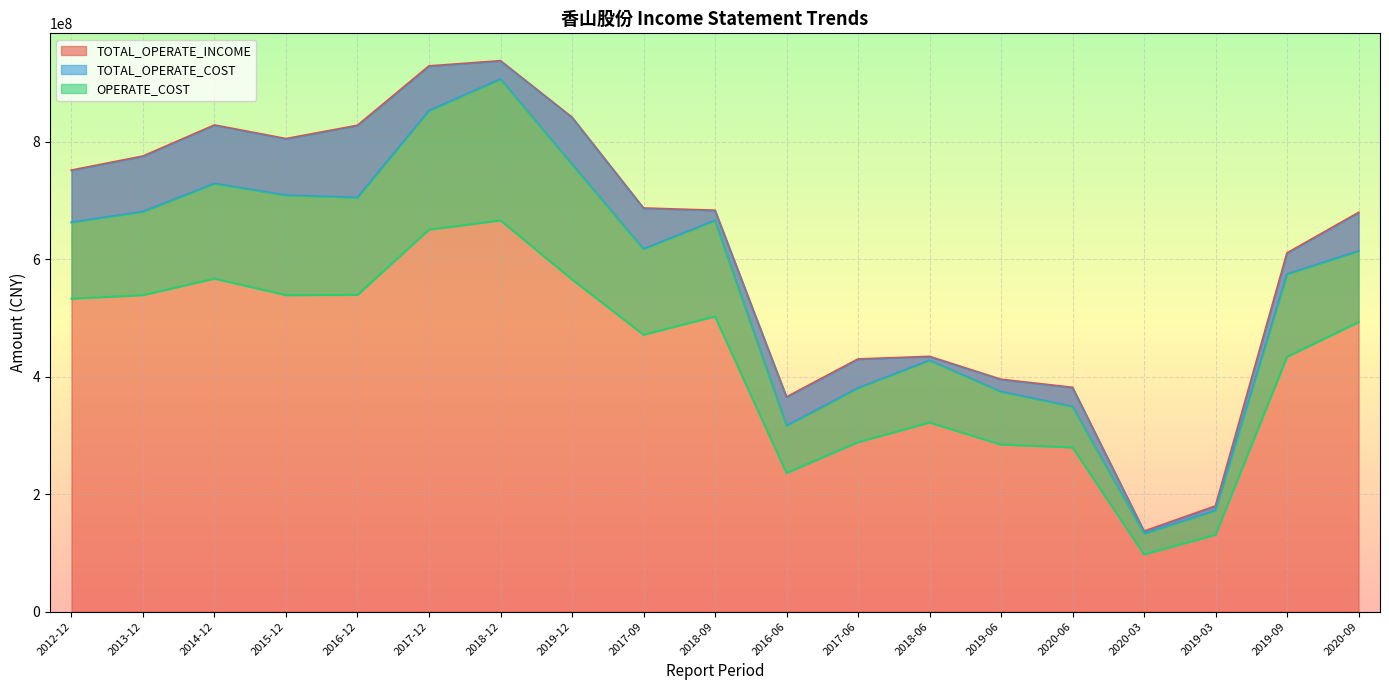

List the series in order of their peak value, lowest first.

OPERATE_COST, TOTAL_OPERATE_COST, TOTAL_OPERATE_INCOME